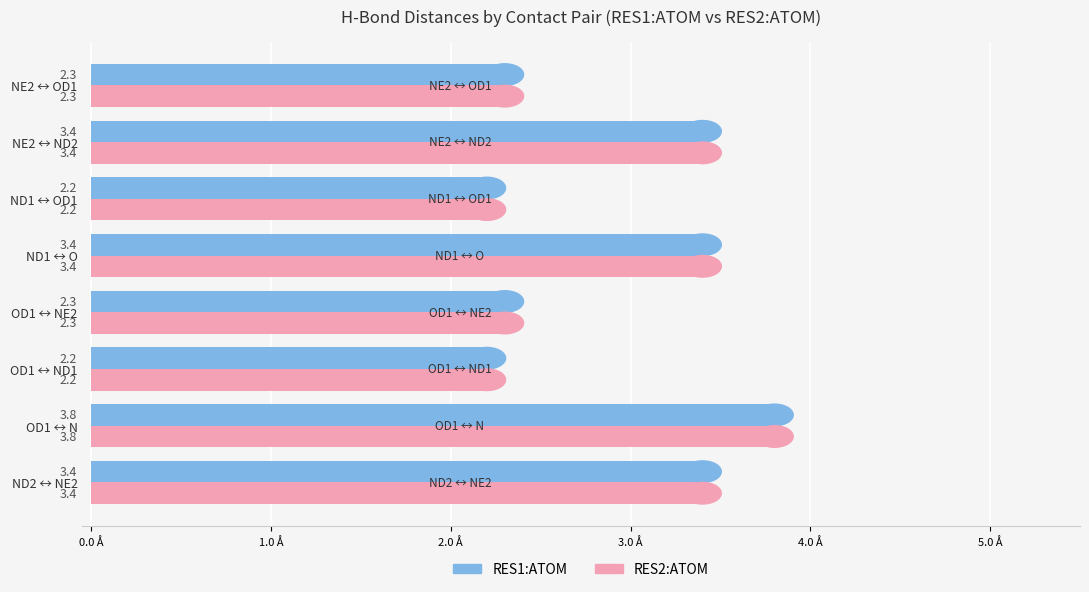

What is the minimum value shown in the chart?

2.2